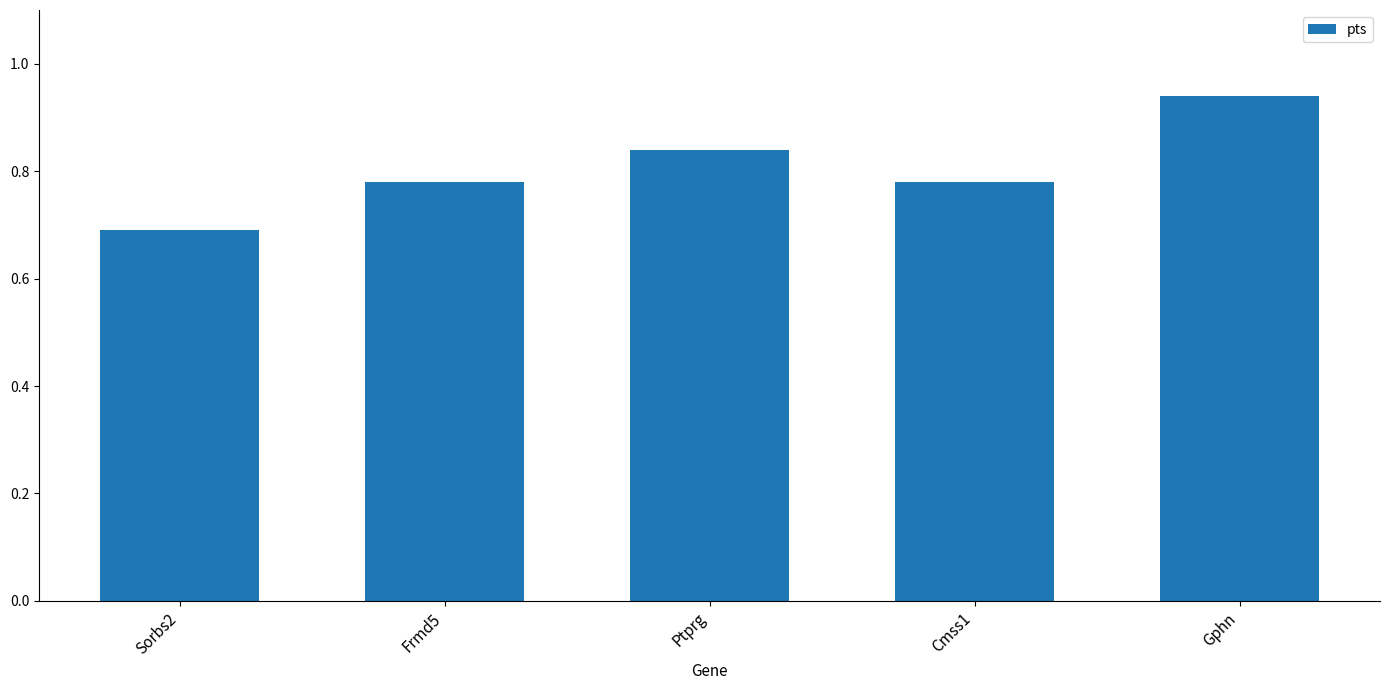

How many bars are there in total?

5